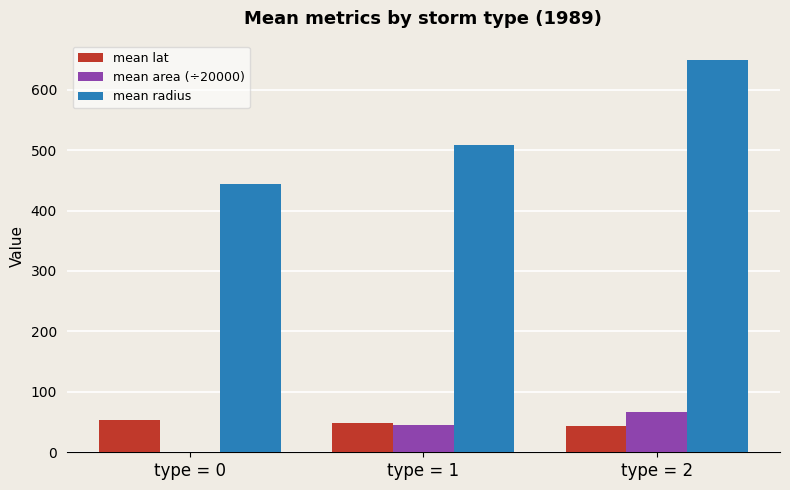

Which series has the widest spread of values?

mean radius